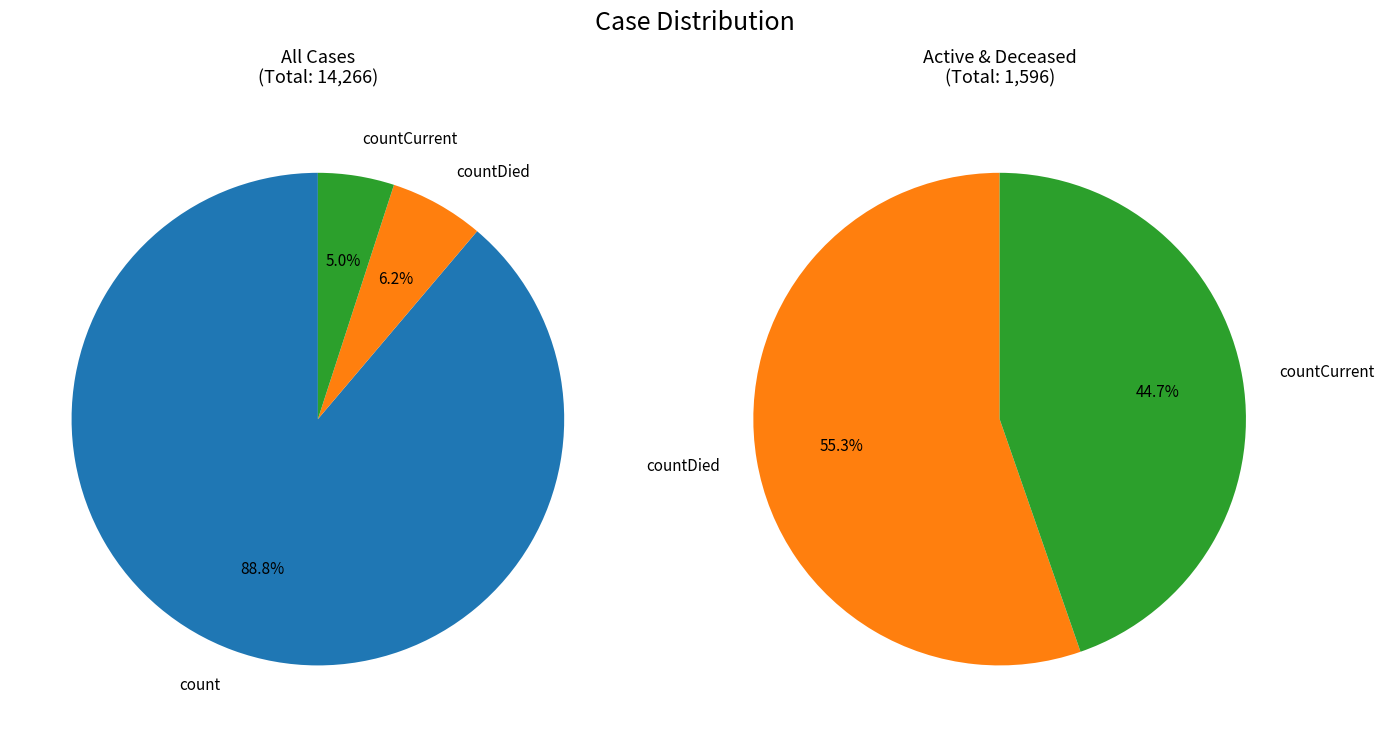

What percentage is NOT represented by countCurrent?

95.0%